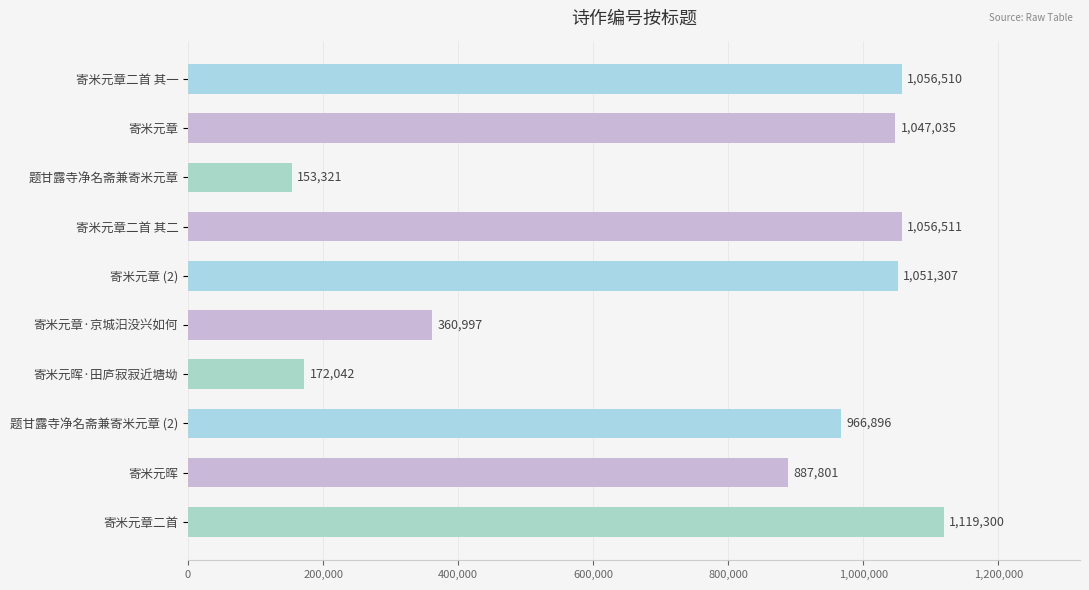

Reading top to bottom, list all the values displayed in this chart.

寄米元章二首 其一=1056510	寄米元章=1047035	题甘露寺净名斋兼寄米元章=153321	寄米元章二首 其二=1056511	寄米元章 (2)=1051307	寄米元章·京城汨没兴如何=360997	寄米元晖·田庐寂寂近塘坳=172042	题甘露寺净名斋兼寄米元章 (2)=966896	寄米元晖=887801	寄米元章二首=1119300